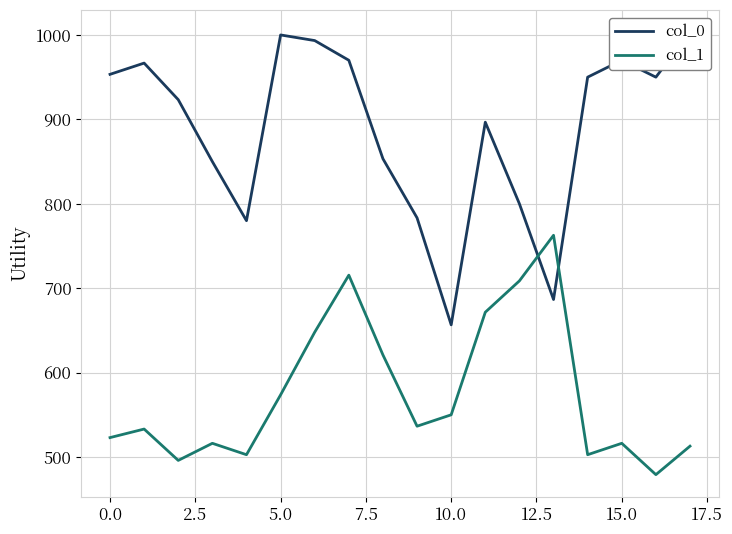

Does the chart have visible grid lines?

Yes